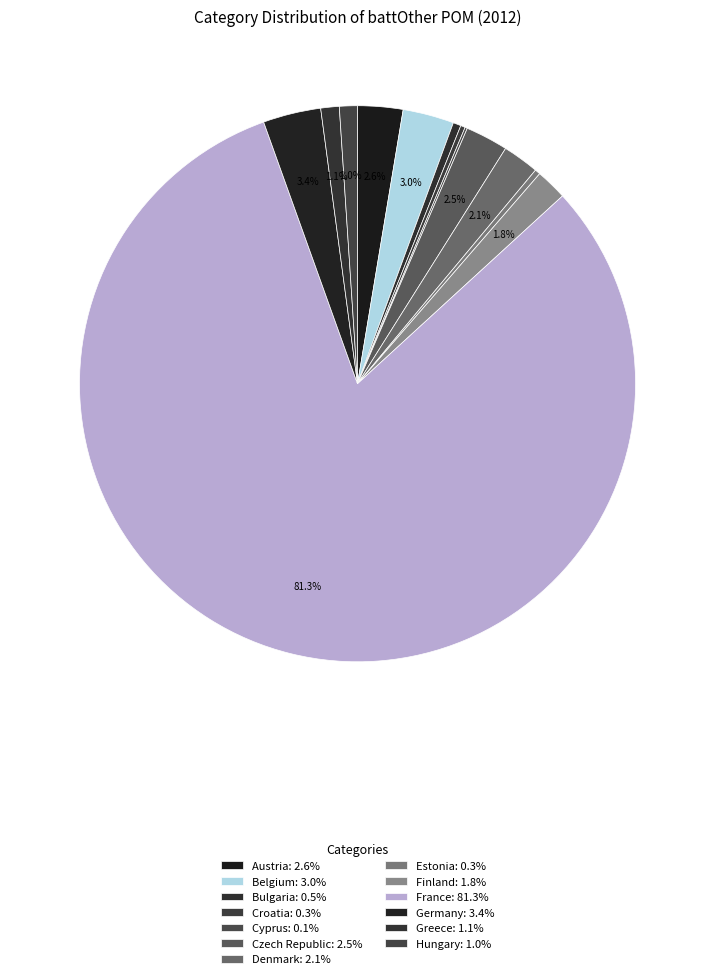

To the nearest percent, what is the average slice percentage?

8%